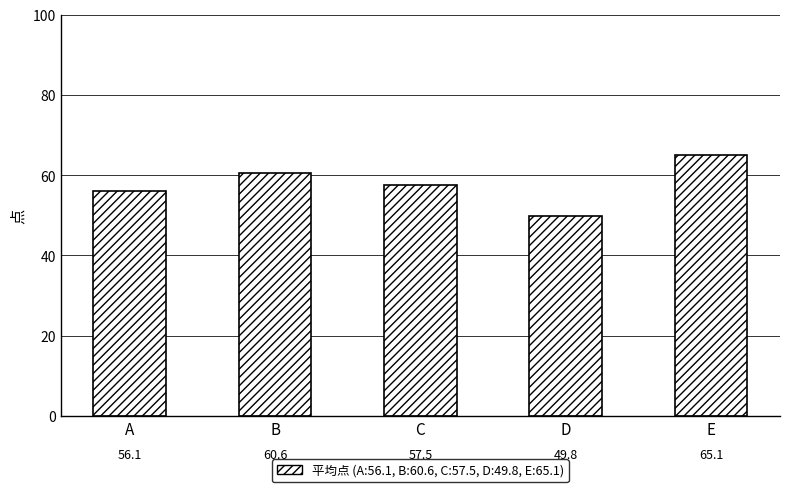

Which category has the highest value across all series?

E